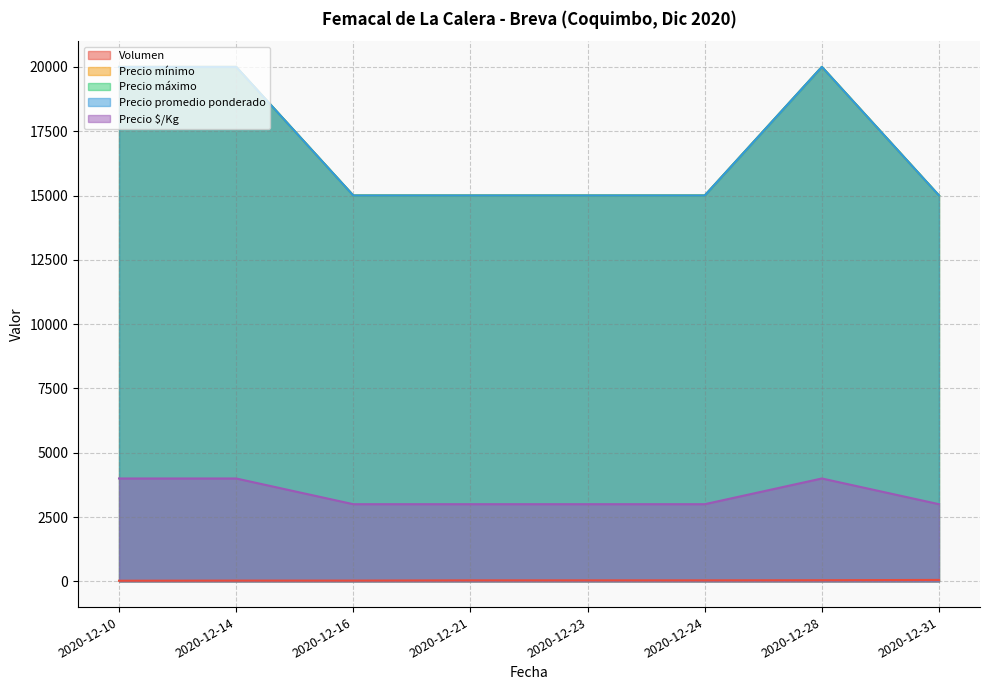

Does the chart display data point markers on the line(s)?

No